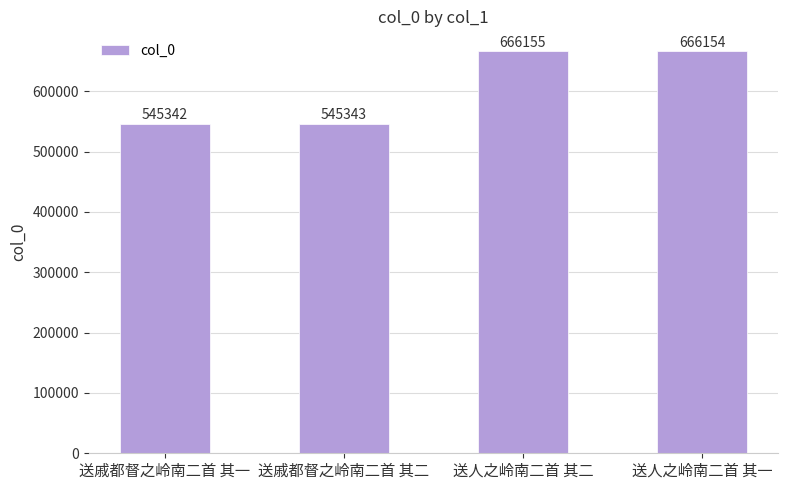

Which label corresponds to the largest value in the chart?

送人之岭南二首 其二